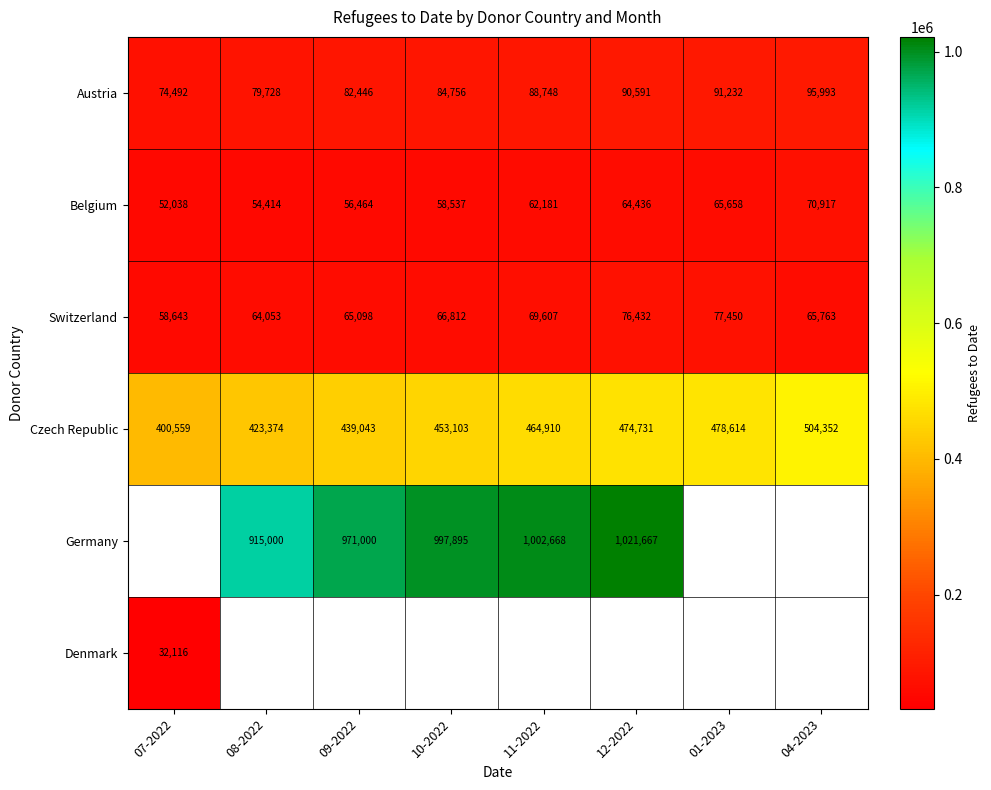

Where is Belgium nearest to the value 61477?

11-2022